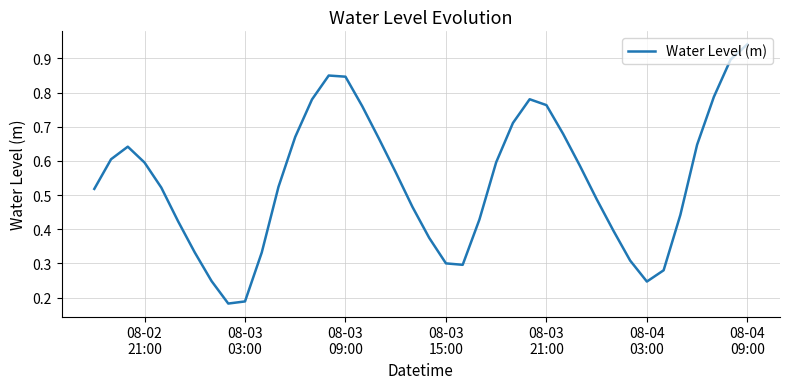

Is this an area chart (filled region under the line)?

No